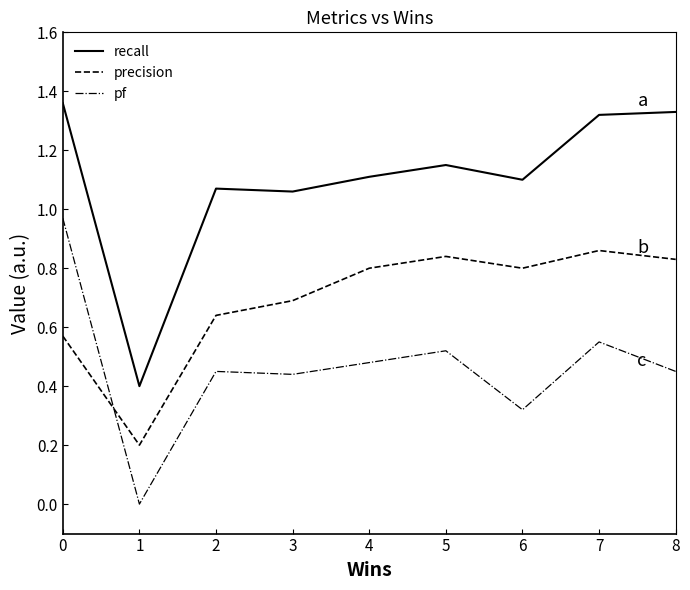

Which series has the largest total across all categories?

recall